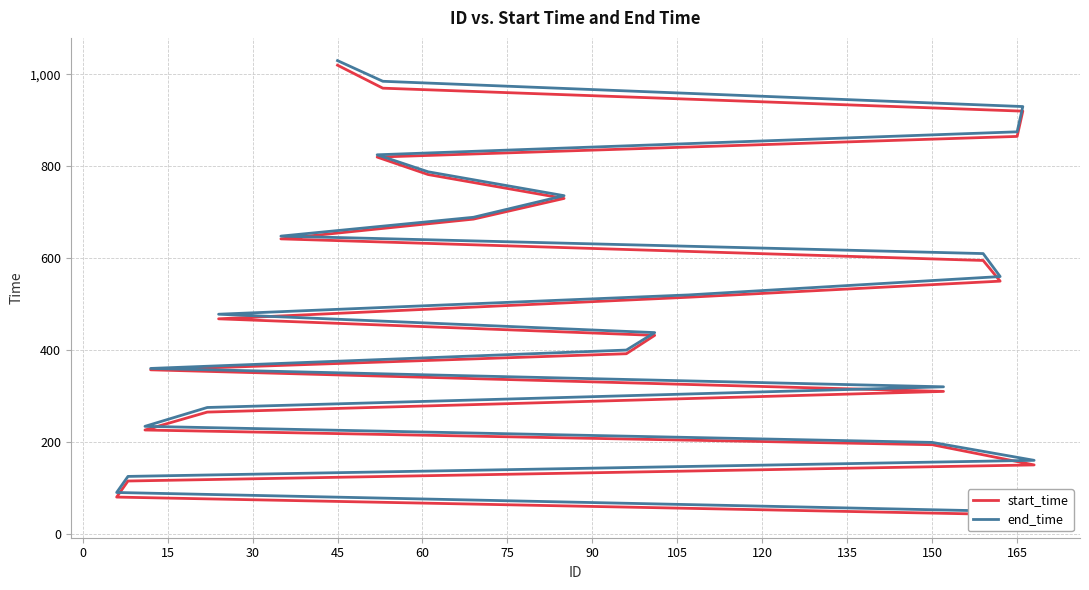

How many data points in start_time are above 515?

11